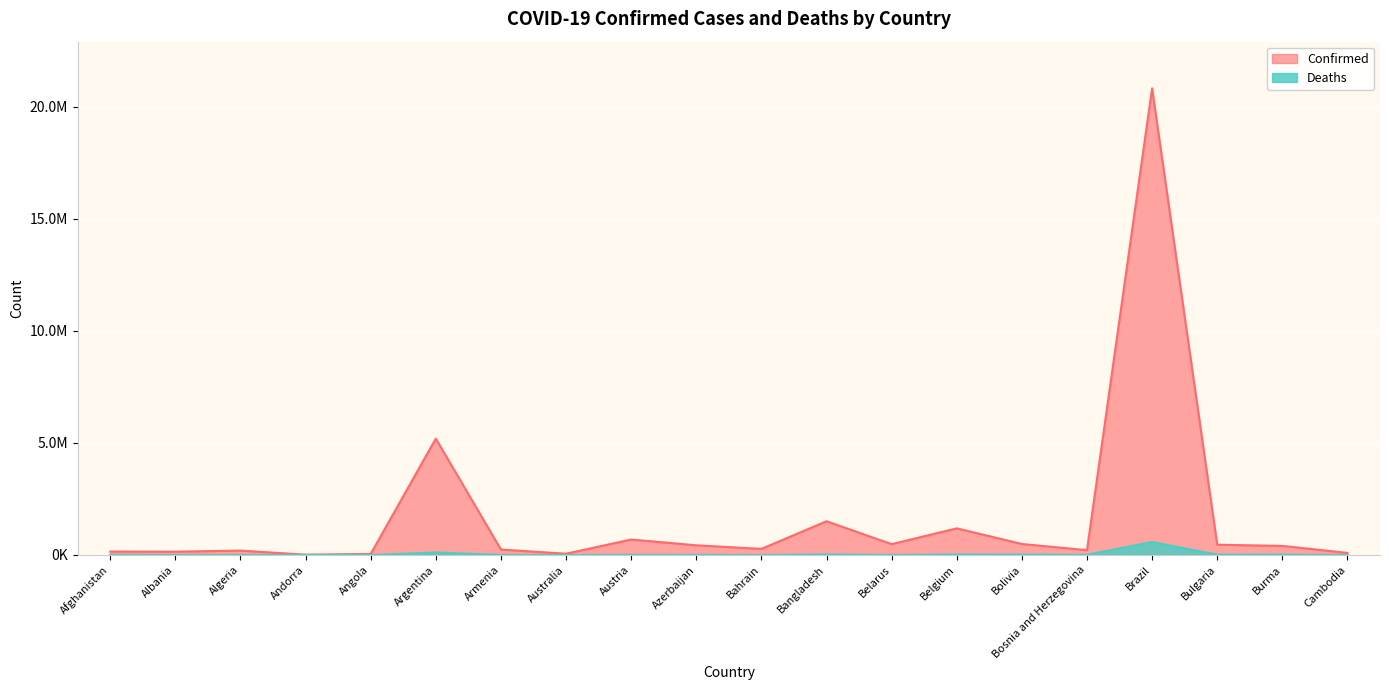

What is the spread (max minus min) of values at Belgium?

1164318